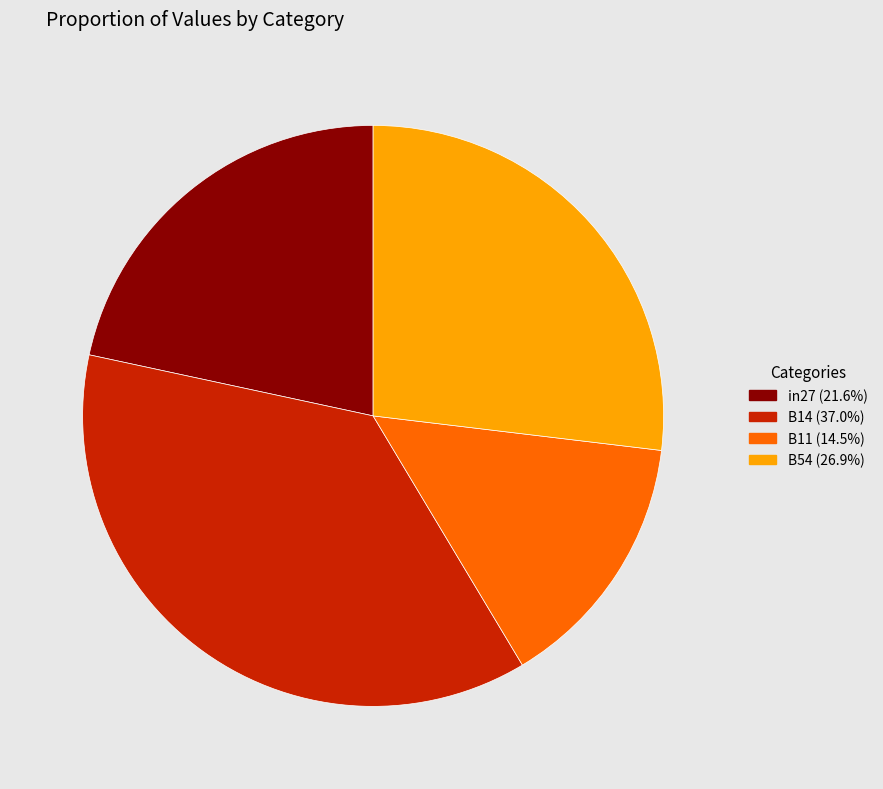

Does any single category account for the majority?

No